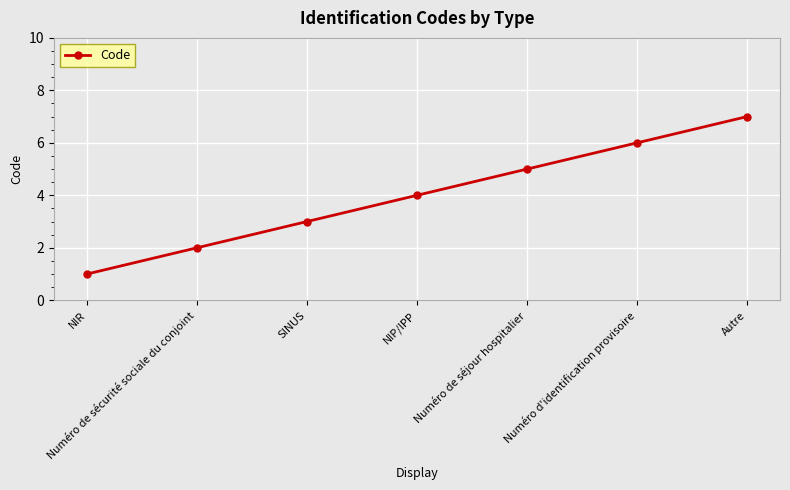

What is the ratio of the value at Autre to the value at NIR?

7.0